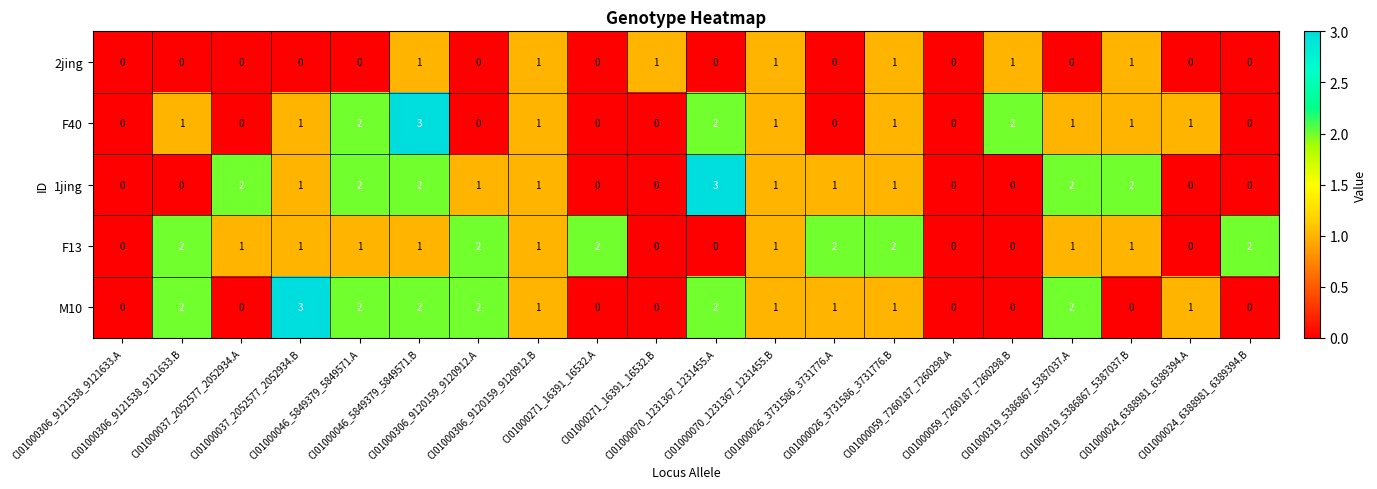

What is the difference between the maximum and second lowest values in the M10 series?

3